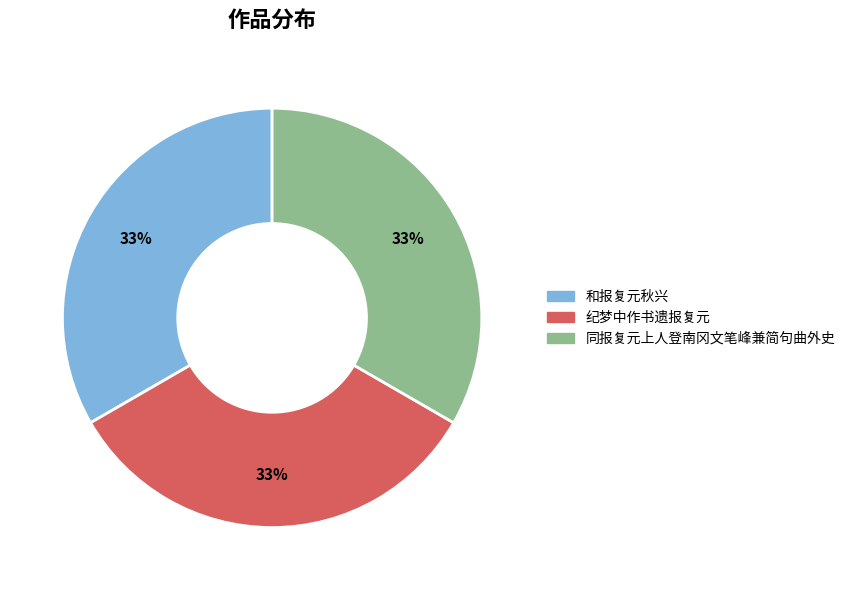

Approximately how many times larger is the value at 同报复元上人登南冈文笔峰兼简句曲外史 compared to 纪梦中作书遗报复元?

1.0